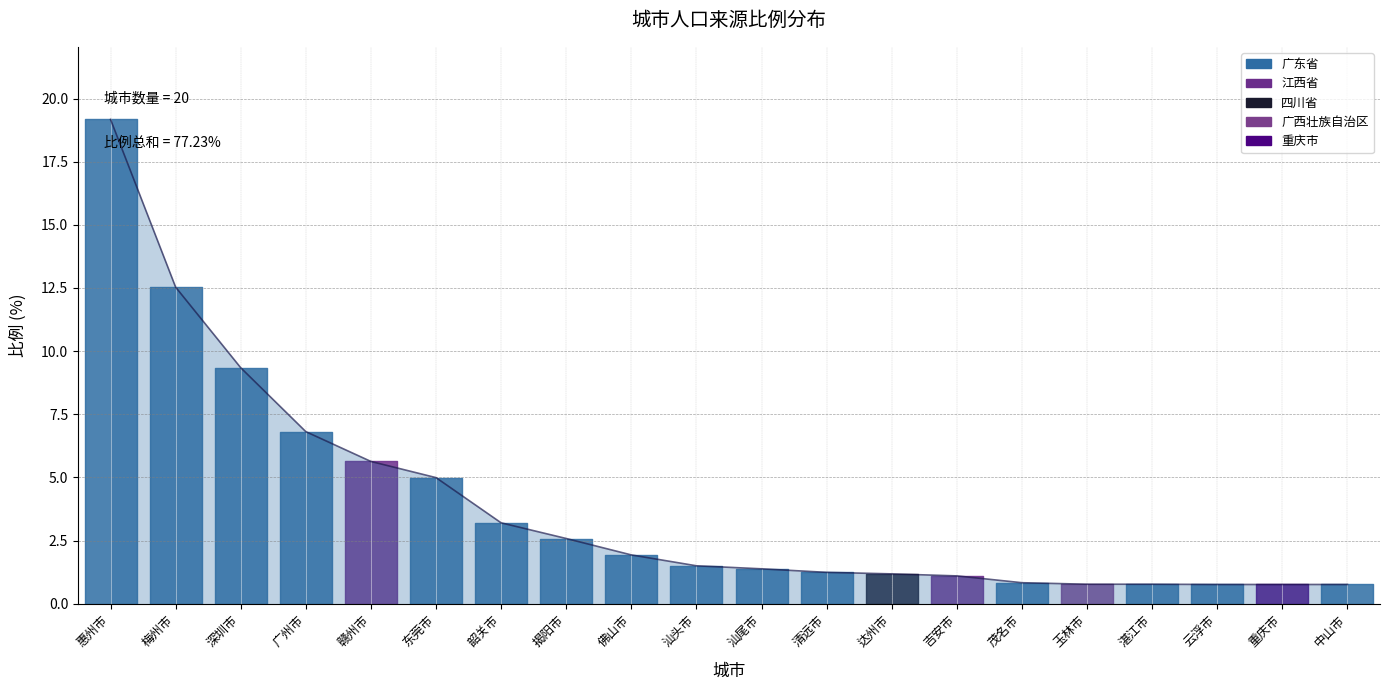

What is the label of the 12th point from the left?

清远市